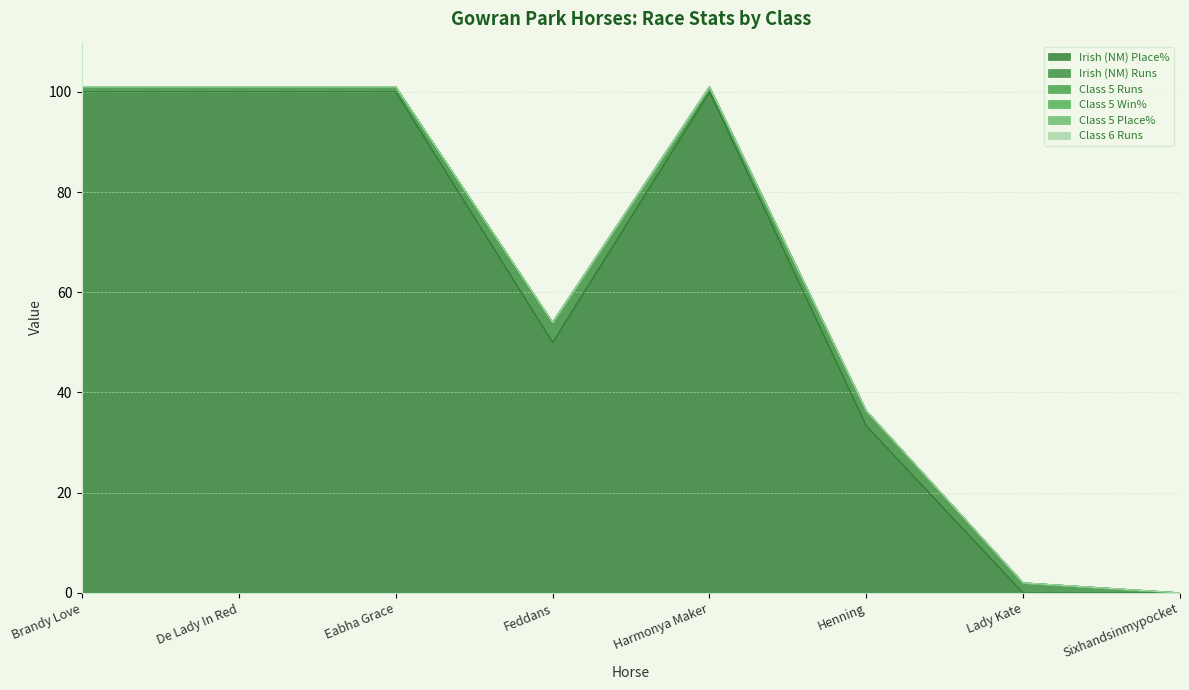

Is the value of Class 5 Win% at Henning greater than the value of Irish (NM) Place% at Sixhandsinmypocket?

No